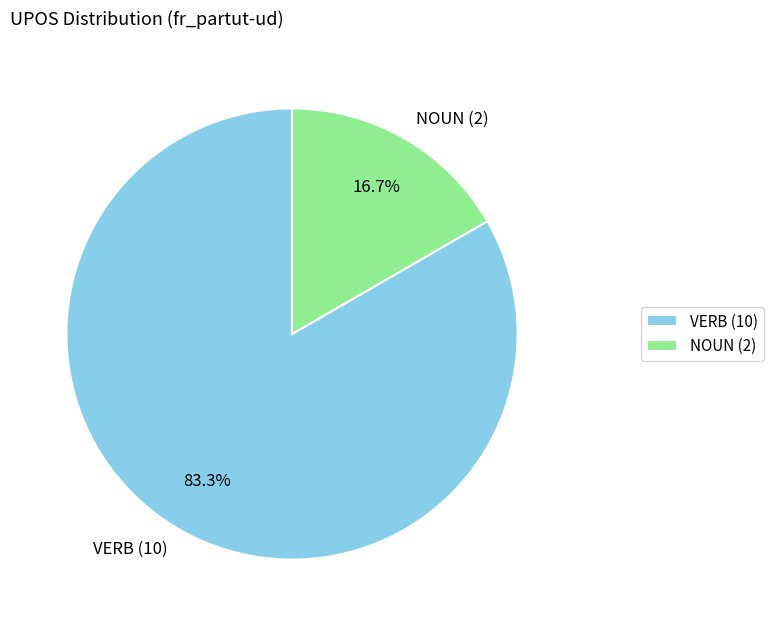

Between NOUN and VERB, which is larger?

VERB